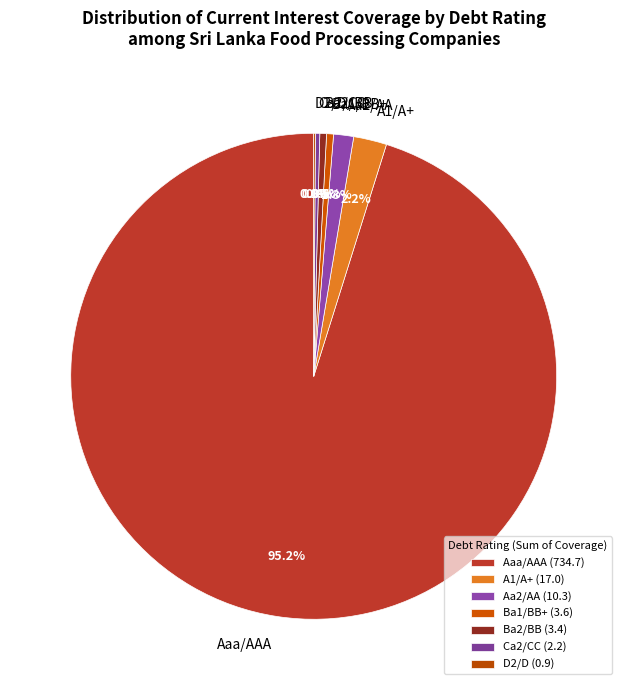

Between Aa2/AA and Ba1/BB+, which is larger?

Aa2/AA